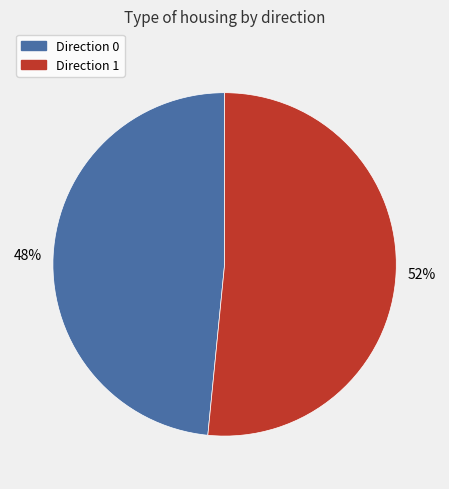

Is there any slice that represents more than half of the pie?

Yes